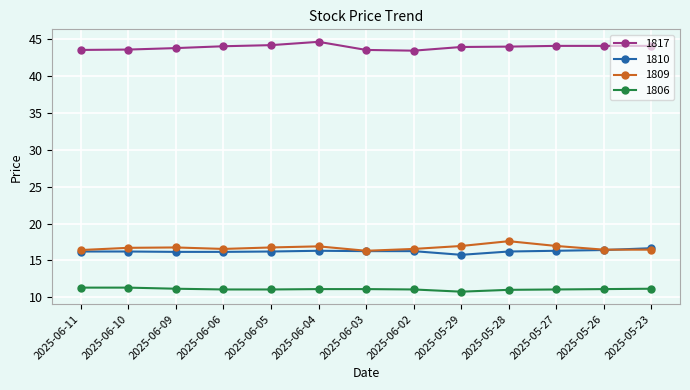

The value of 1806 at 2025-05-27 is 11.1. True or false?

True